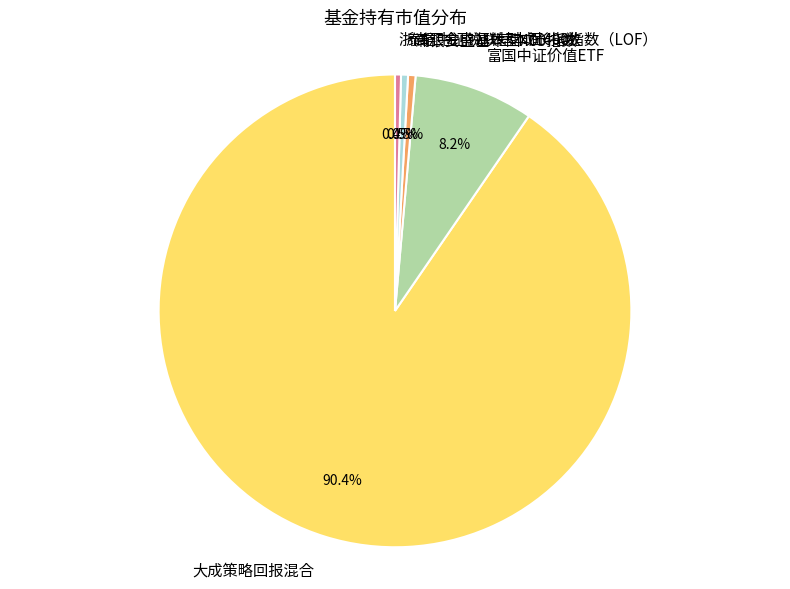

What percentage is the 大成策略回报混合 slice, to the nearest percent?

90%